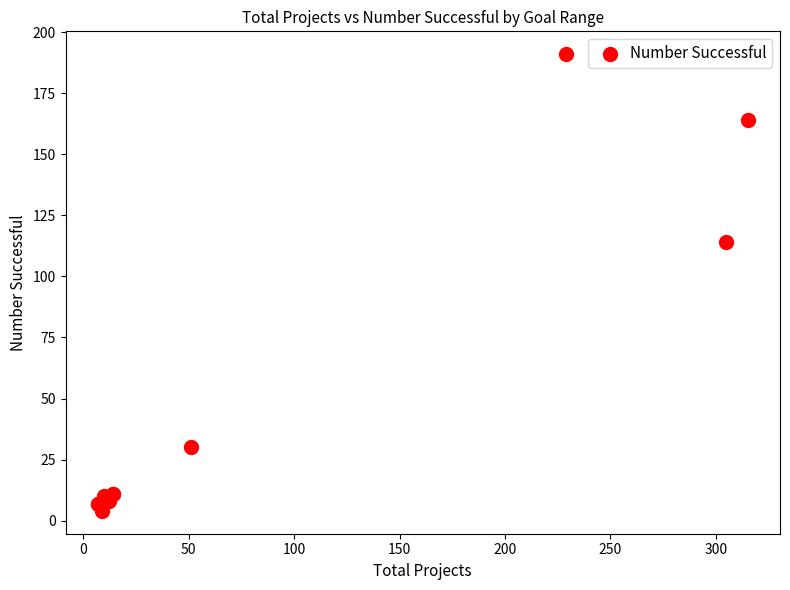

What Y value in the scatter plot is closest to 97?

114